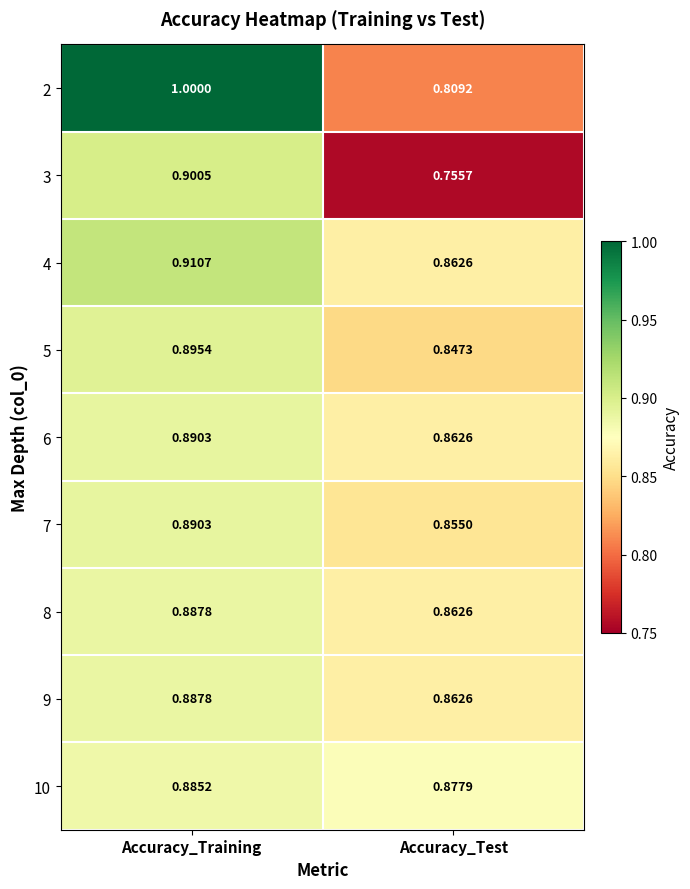

What is the maximum value shown in the chart?

1.0